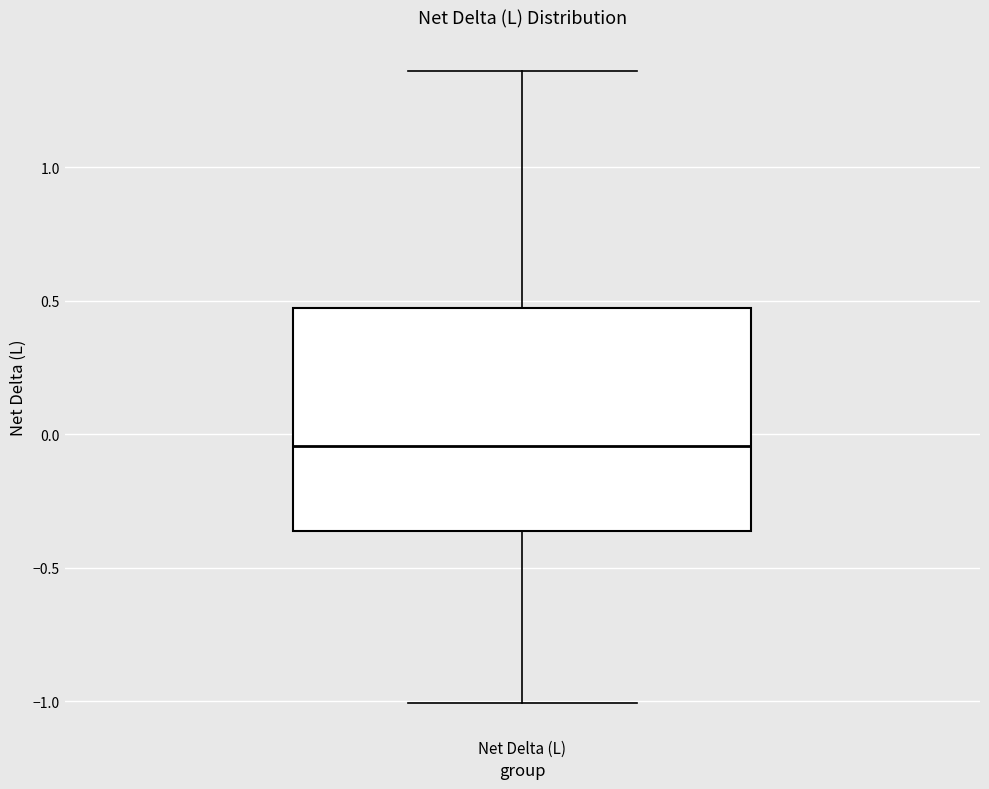

Transcribe this box plot: give where the median line is, the range the box spans, and where the two whiskers end, as read against the y-axis. The values are not printed on the chart, so give them approximately, as read against the axis.

median -0.05, box -0.35 to 0.45, whiskers -1.00 to 1.35